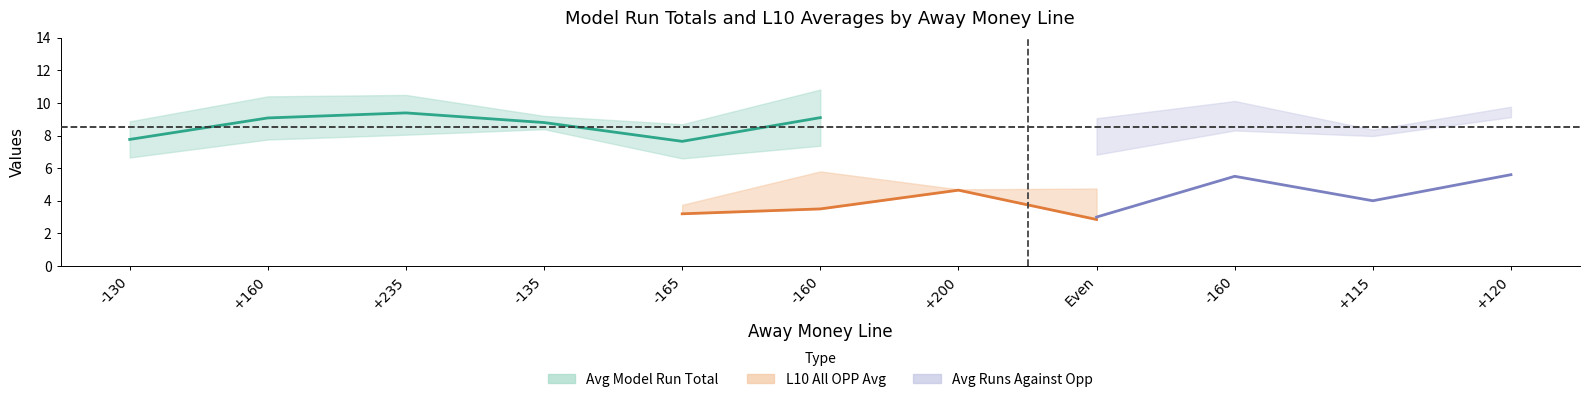

True or false: min_model and l10_avg_home intersect in this chart.

False